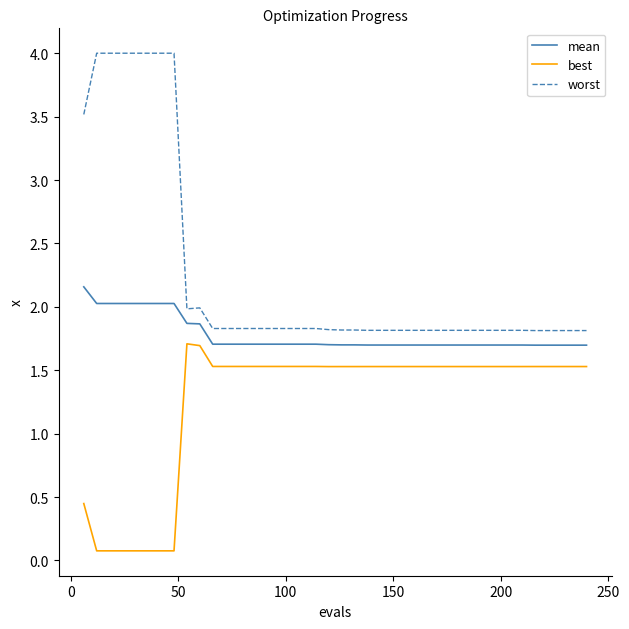

List the series in order of their peak value, lowest first.

best, mean, worst